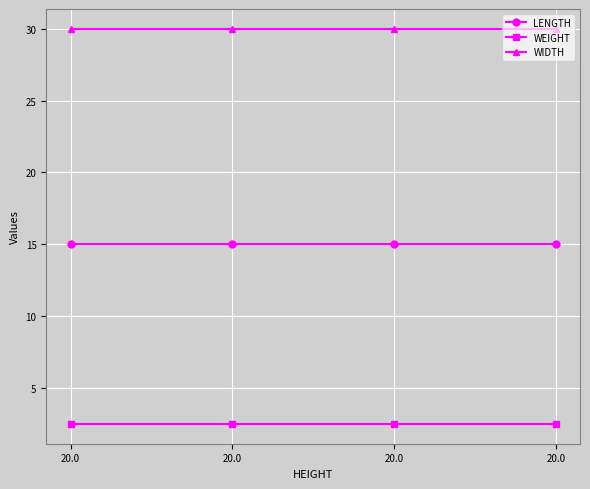

Reading left to right, what are all the values shown in this chart?

LENGTH: 15.0	15.0	15.0	15.0
WEIGHT: 2.5	2.5	2.5	2.5
WIDTH: 30.0	30.0	30.0	30.0